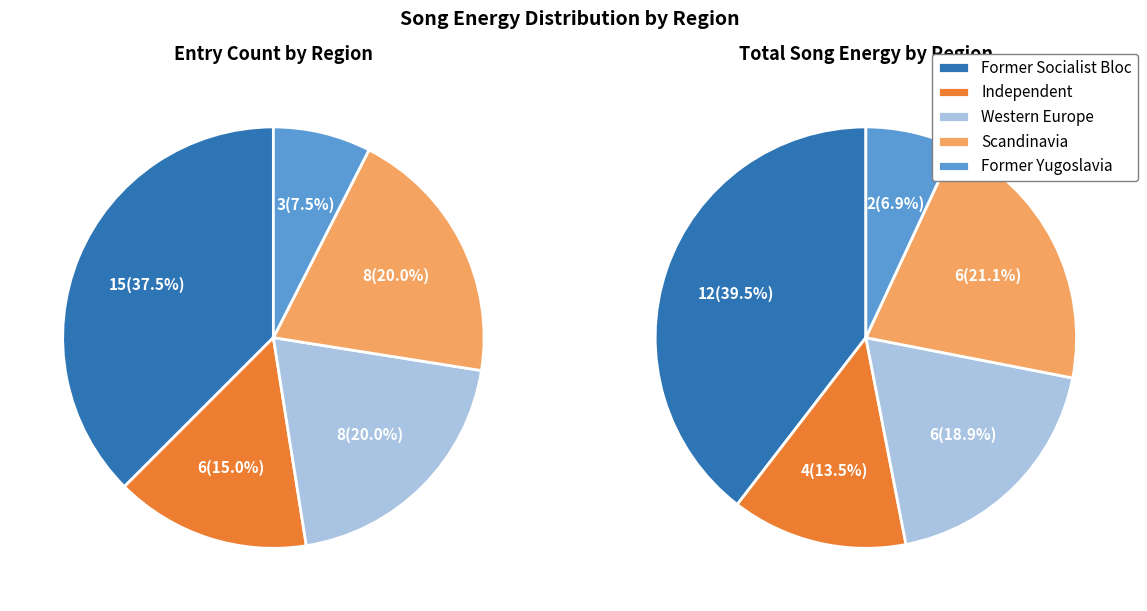

Count the number of slices in the pie.

5